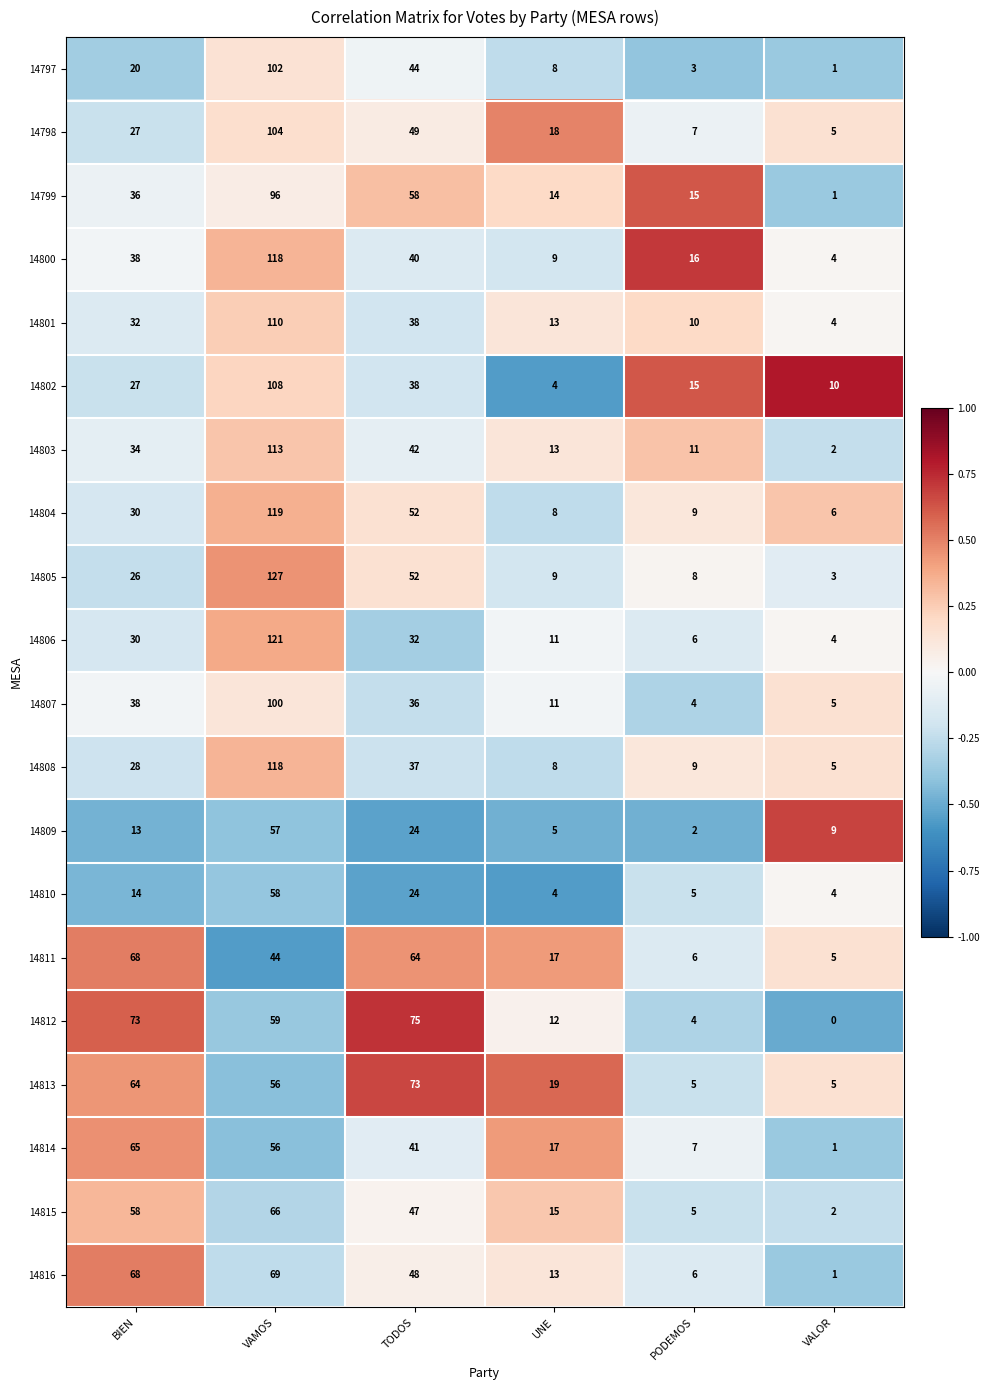

Count the number of data series in this chart.

20